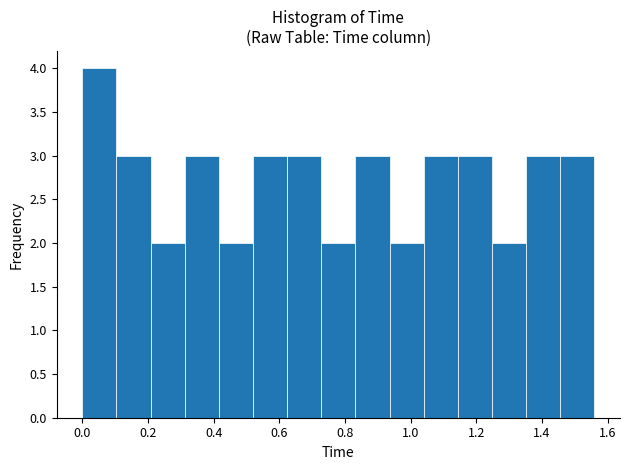

Reading left to right, list every bar in this chart as the range it spans on the x-axis followed by its height. Neither the bar edges nor the heights are printed on the chart, so give them approximately, as read against the axes.

0.000 to 0.104: 4
0.104 to 0.208: 3
0.208 to 0.312: 2
0.312 to 0.416: 3
0.416 to 0.520: 2
0.520 to 0.624: 3
0.624 to 0.728: 3
0.728 to 0.832: 2
0.832 to 0.936: 3
0.936 to 1.040: 2
1.040 to 1.144: 3
1.144 to 1.248: 3
1.248 to 1.352: 2
1.352 to 1.456: 3
1.456 to 1.560: 3